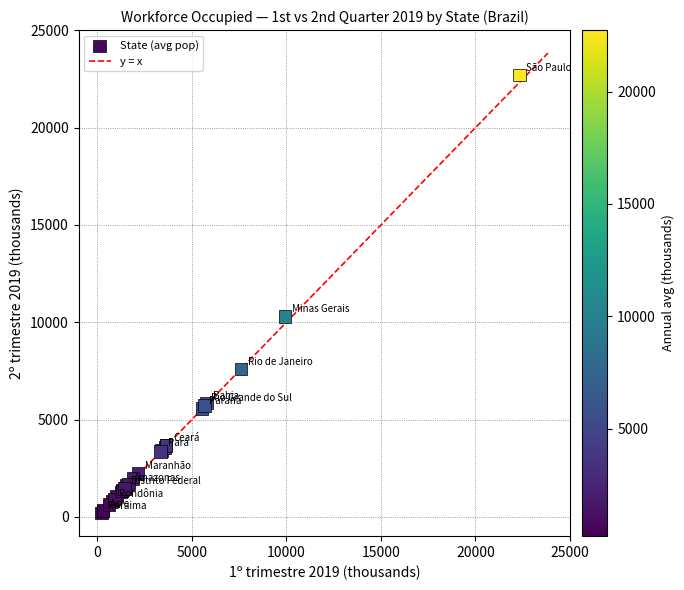

What Y value in the scatter plot is closest to 11453?

10293